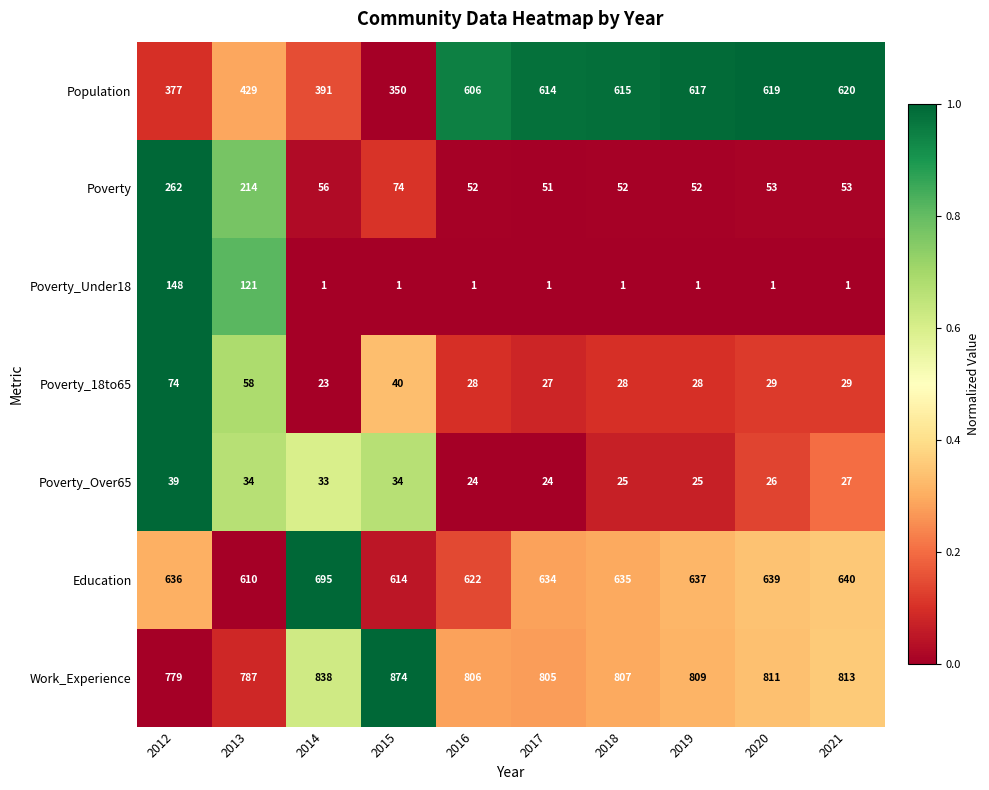

True or false: Population has a value of 591 at 2014.

False